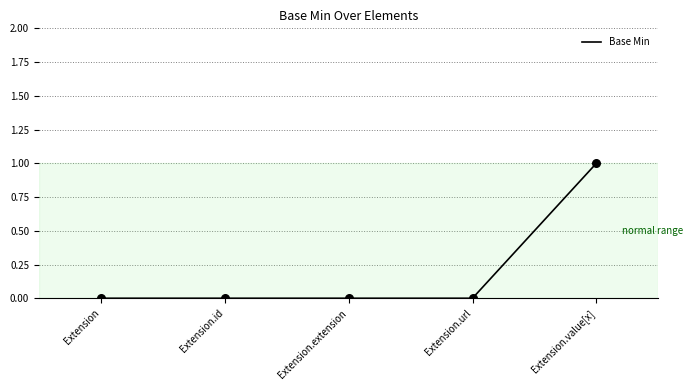

What is the change in value from Extension.extension to Extension.value[x]?

+1